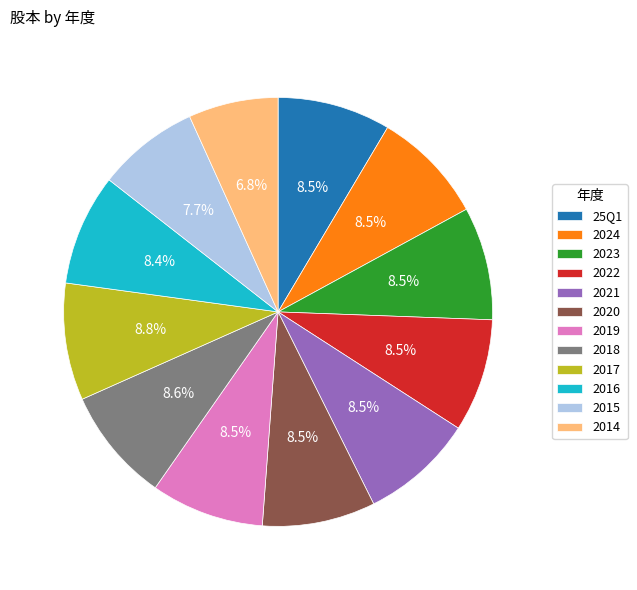

Approximately how many times larger is the value at 2021 compared to 2016?

1.0